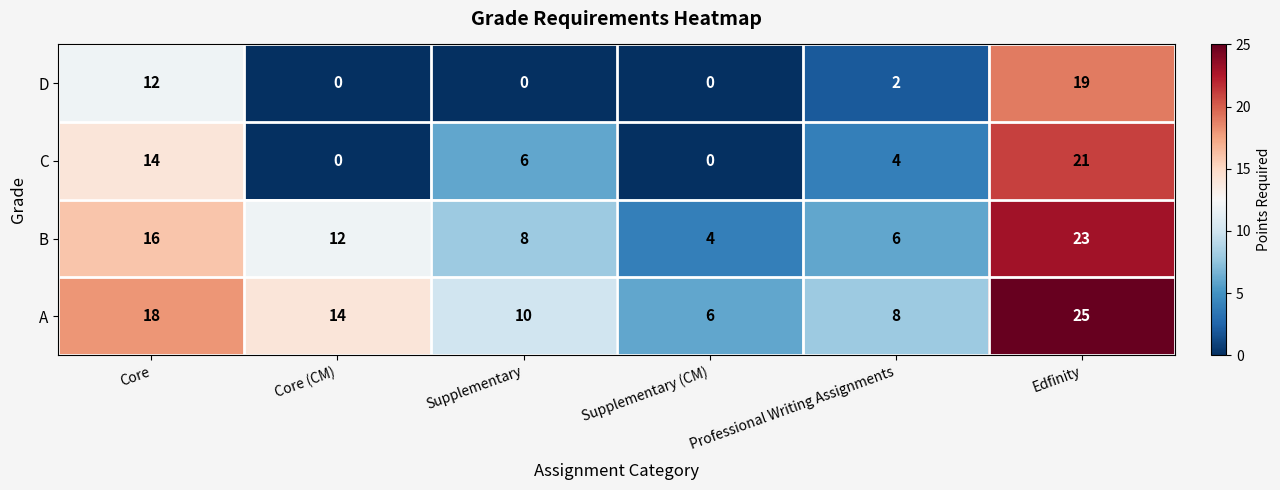

What is the total value across all series at Supplementary?

24